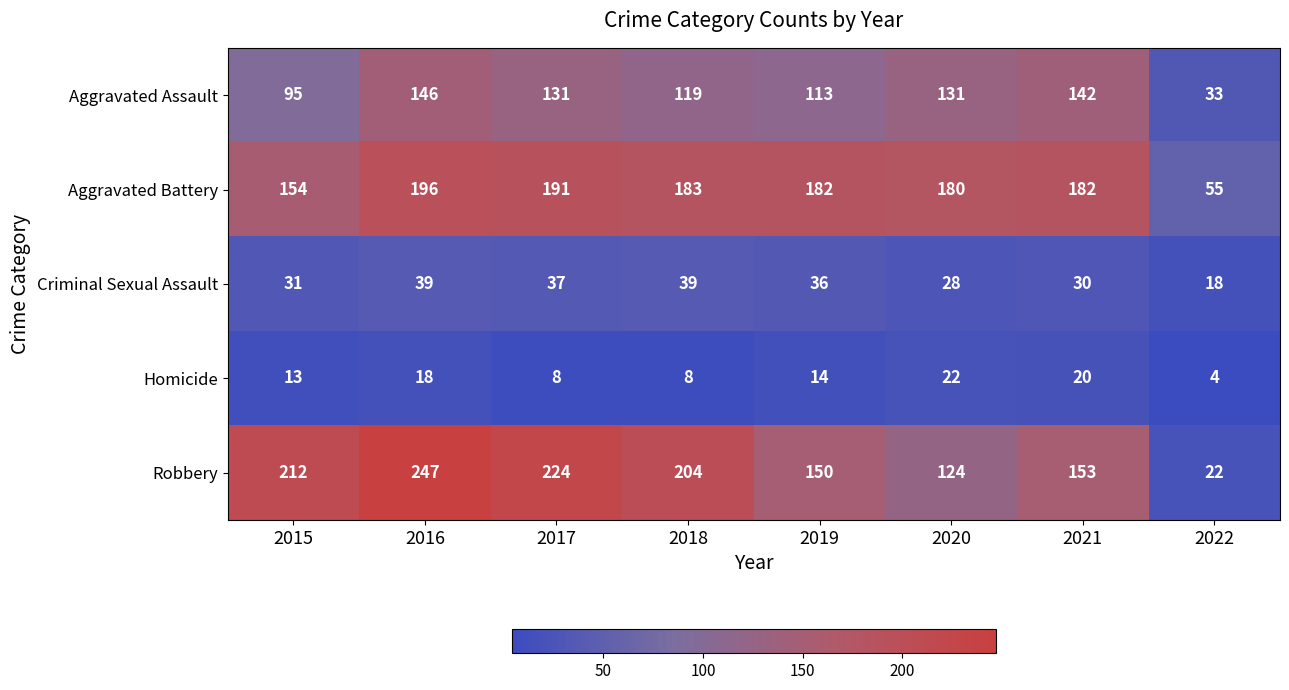

Between 2019 and 2020, which series saw the biggest shift?

Robbery